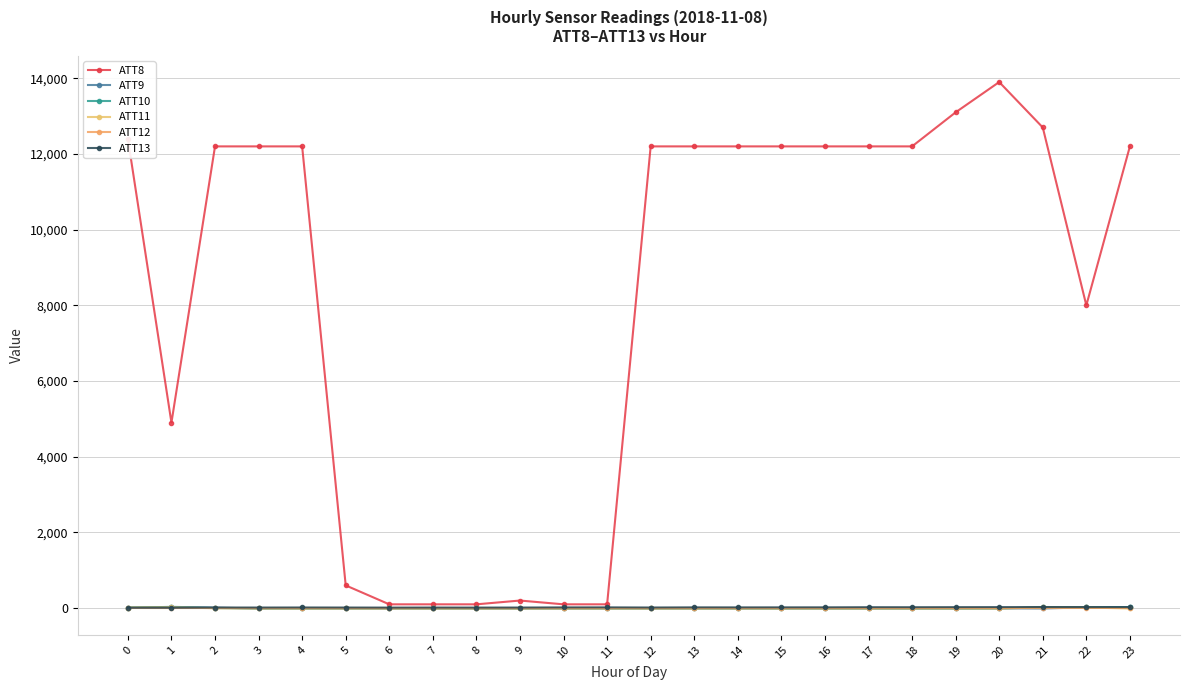

What is the difference between the ATT10 values at 11 and 21?

33.4